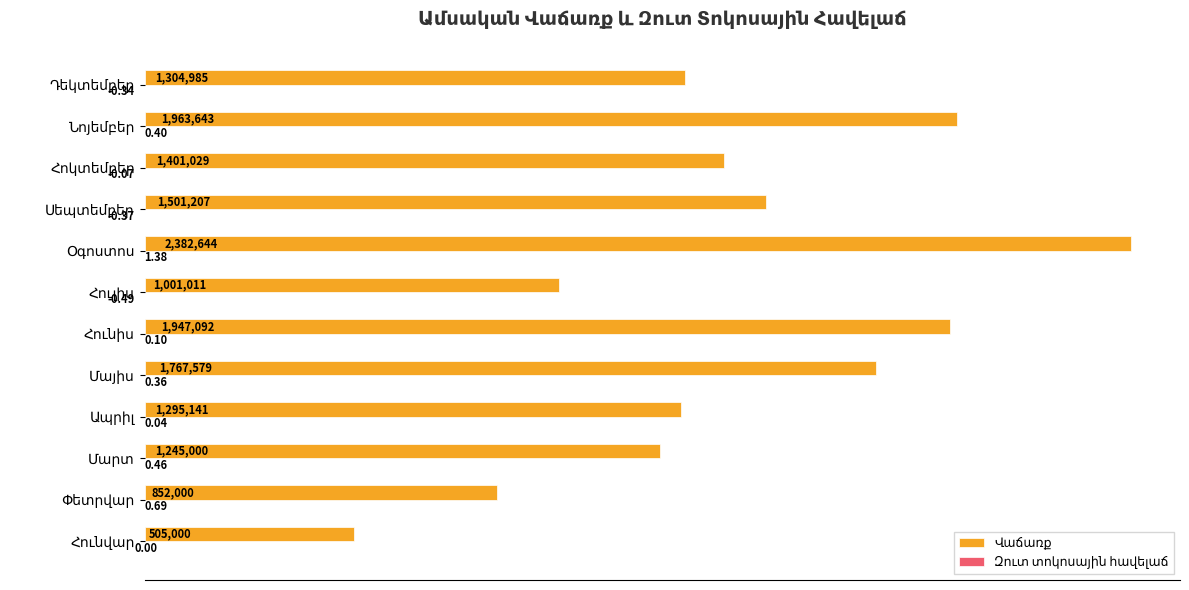

Which series has the largest total across all categories?

Վաճառք